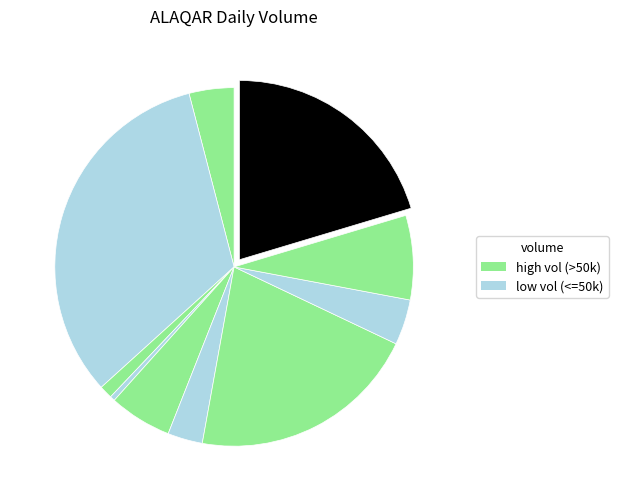

Rank the categories by value from highest to lowest.

2020-04-20, 2020-04-27, 2020-04-30, 2020-04-29, 2020-04-23, 2020-04-28, 2020-04-17, 2020-04-24, 2020-04-21, 2020-04-22